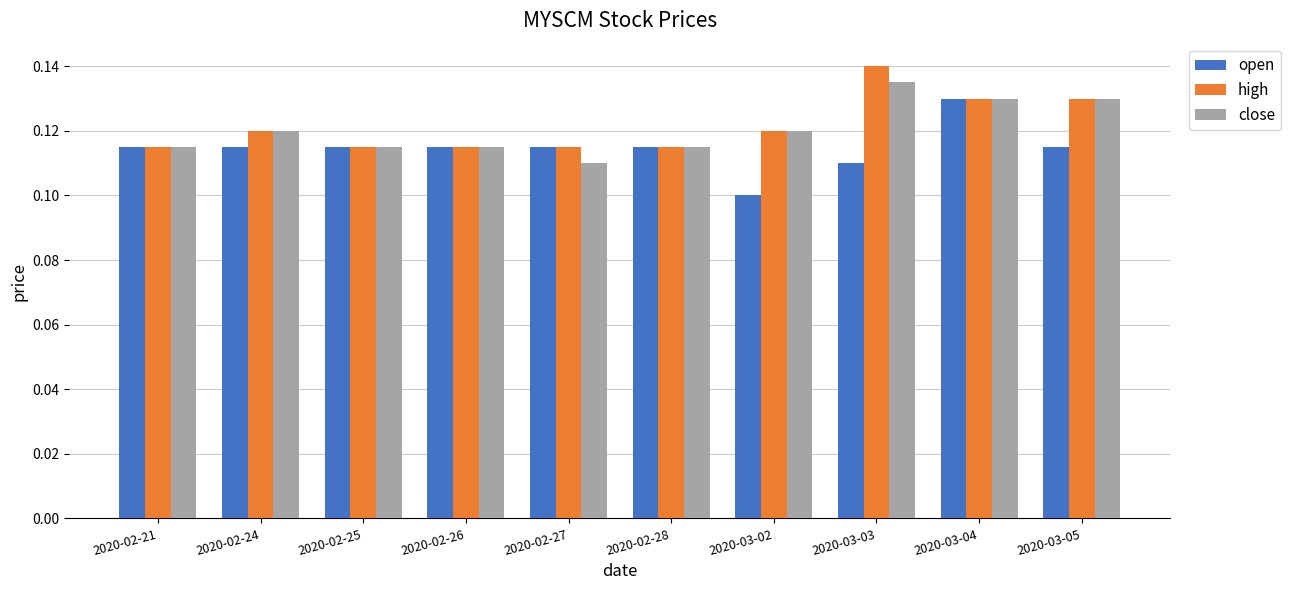

At how many categories does at least one series exceed 0?

10